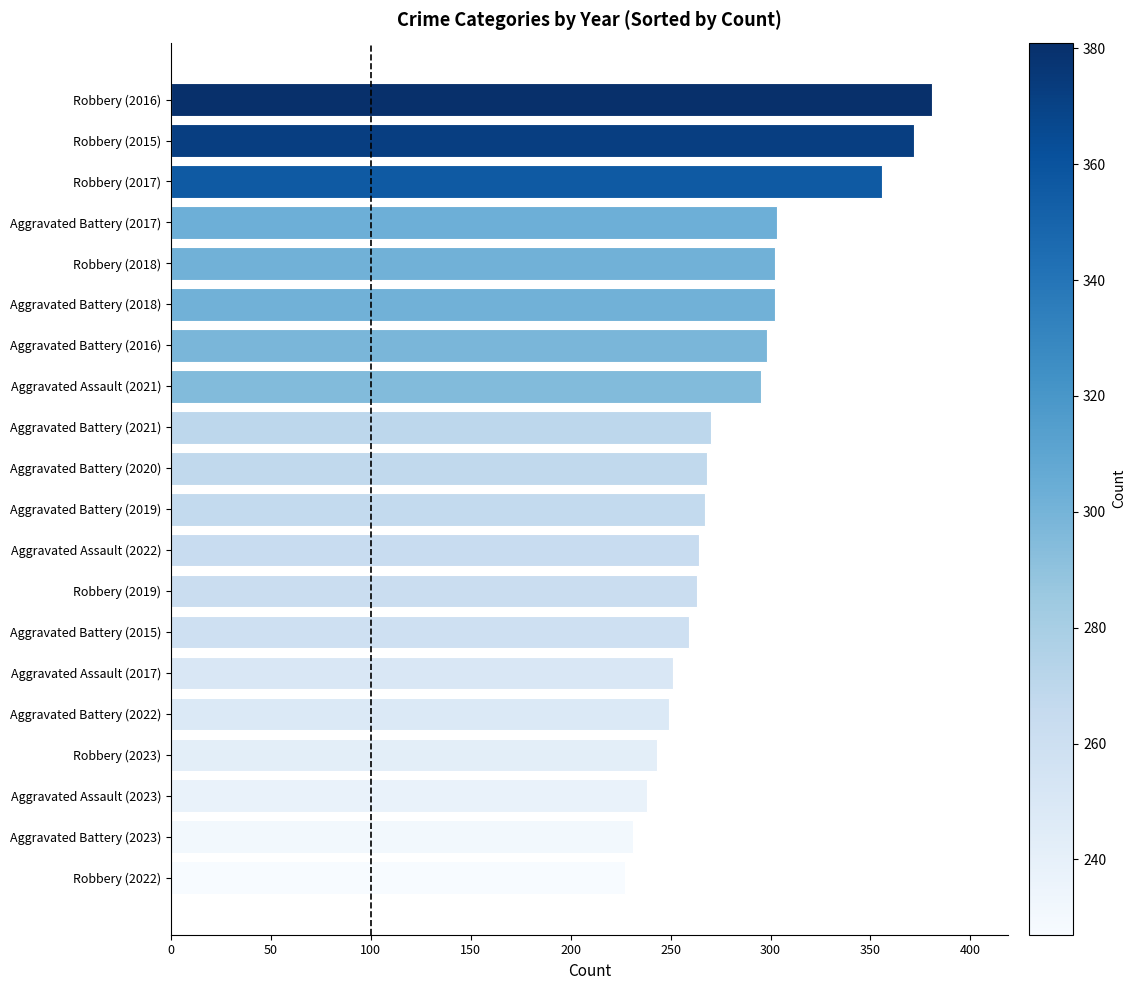

What is the difference between the maximum and minimum values?

154